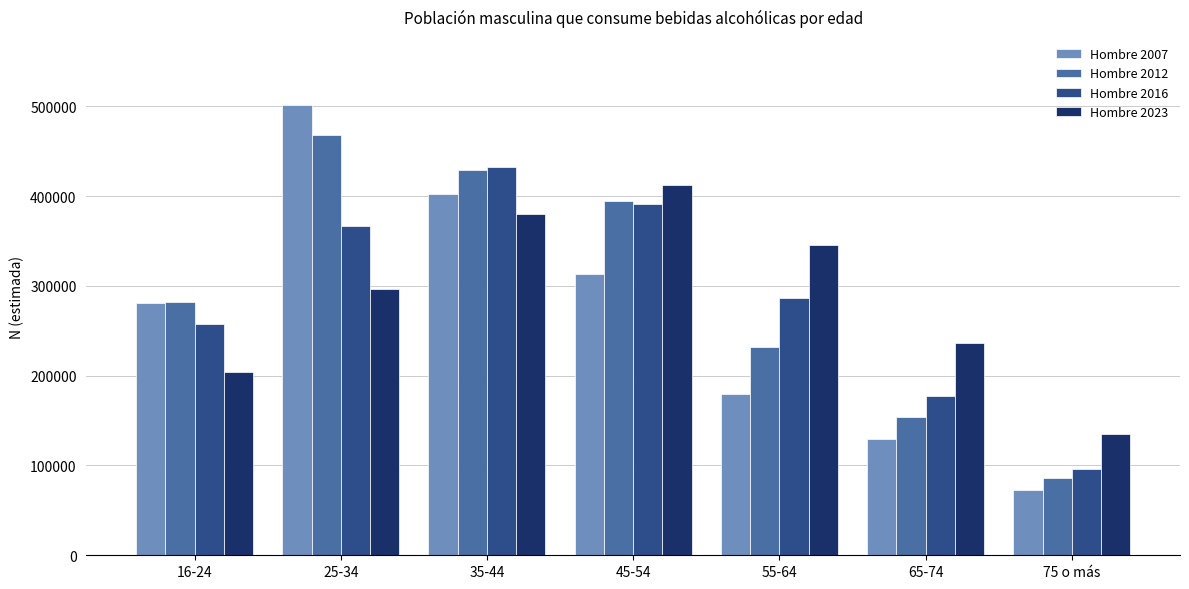

The Hombre 2016 series shows 759843 at 35-44. True or false?

False